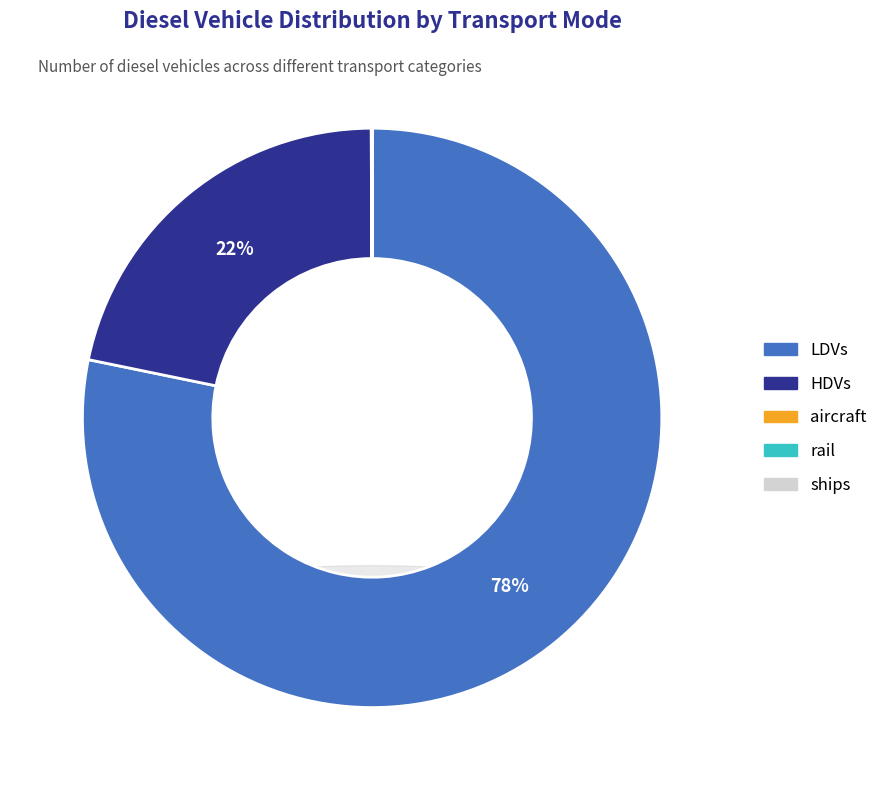

How many slices are in this pie chart?

5